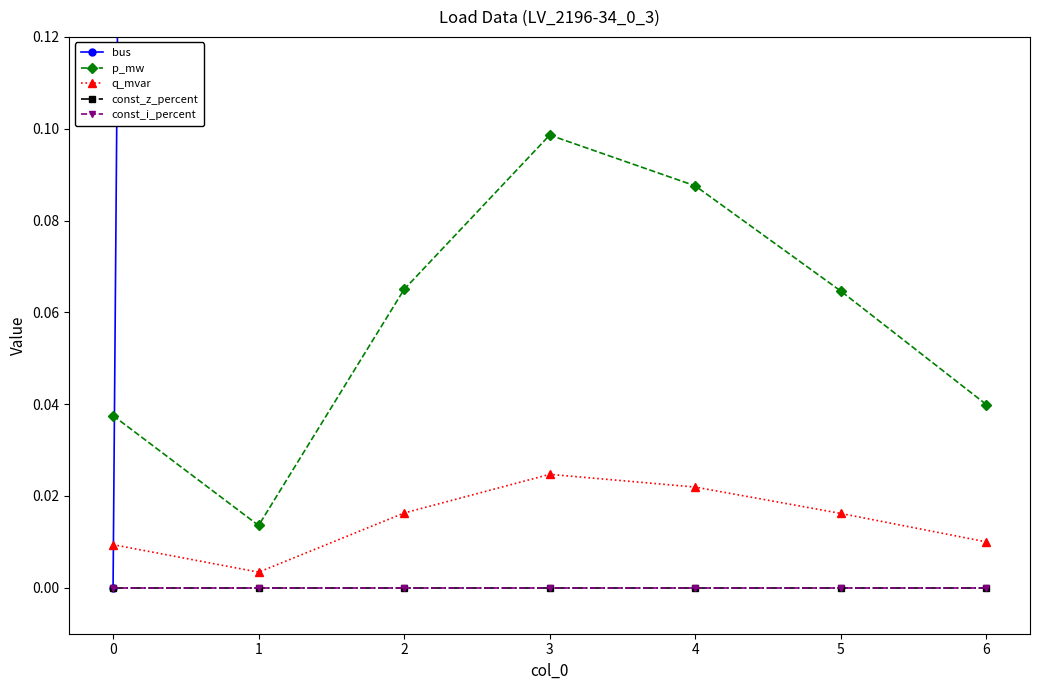

Count the number of categories in the chart.

7